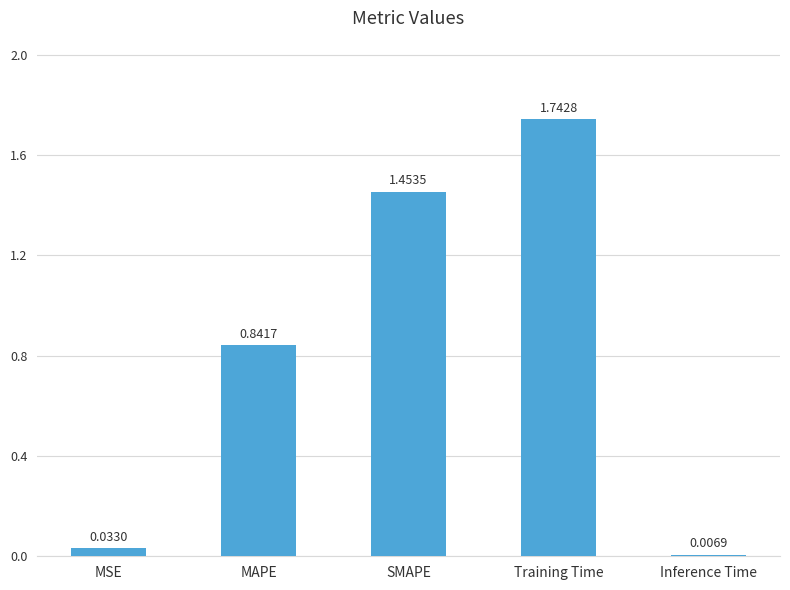

Rank the categories by value from lowest to highest.

Inference Time, MSE, MAPE, SMAPE, Training Time